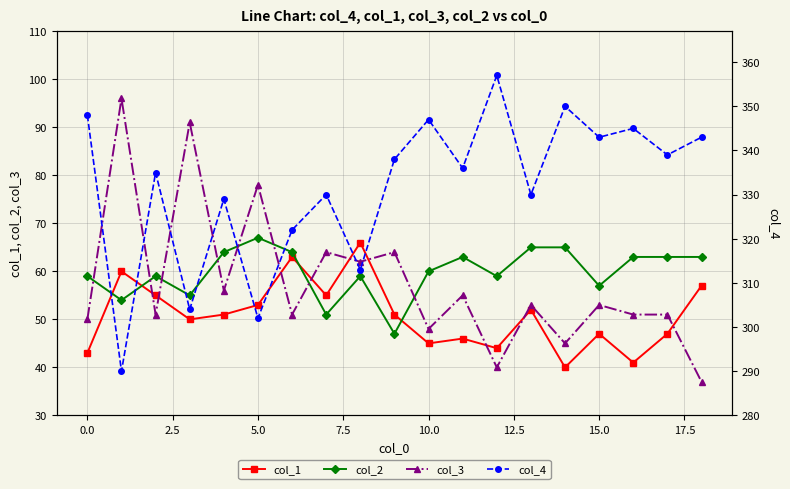

Read the col_4 value at 12.

357